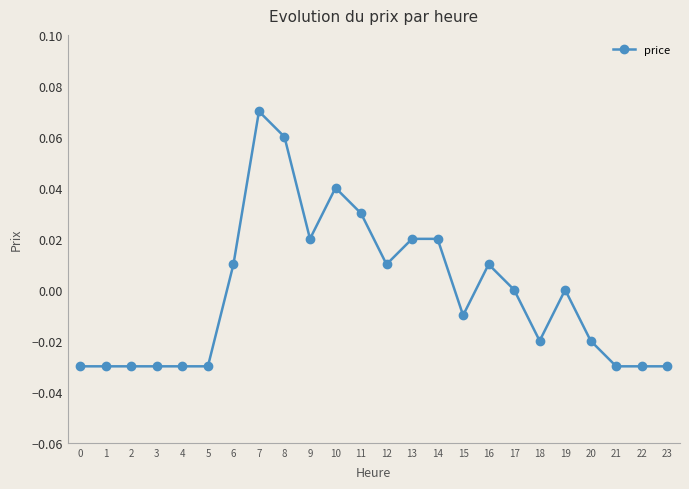

How many categories are shown in the chart?

24